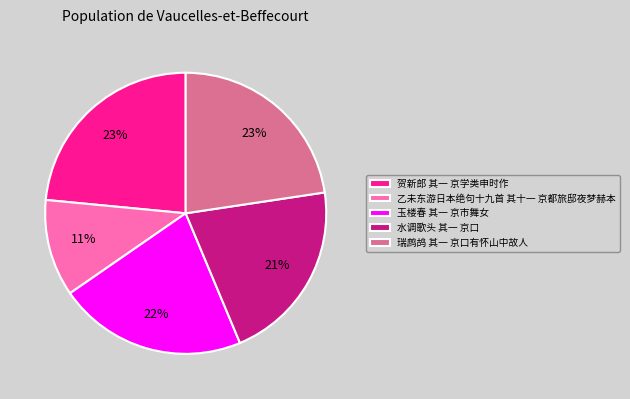

What percentage is the 水调歌头 其一 京口 slice, to the nearest percent?

21%